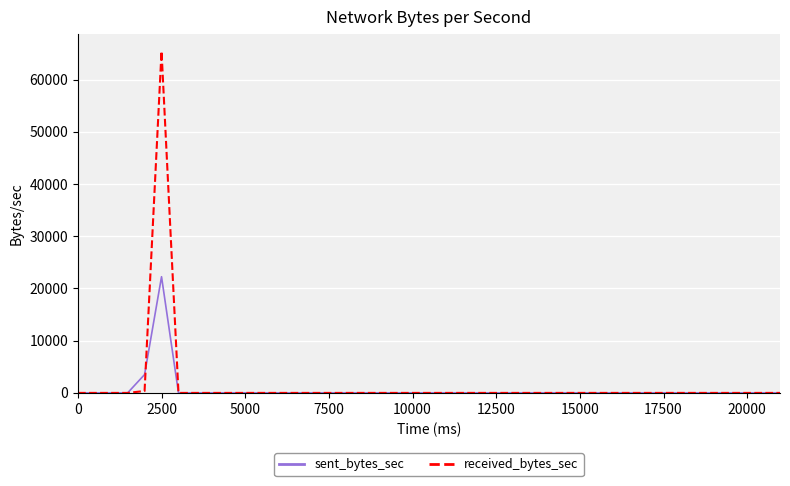

List the series in order of their overall mean, lowest first.

sent_bytes_sec, received_bytes_sec